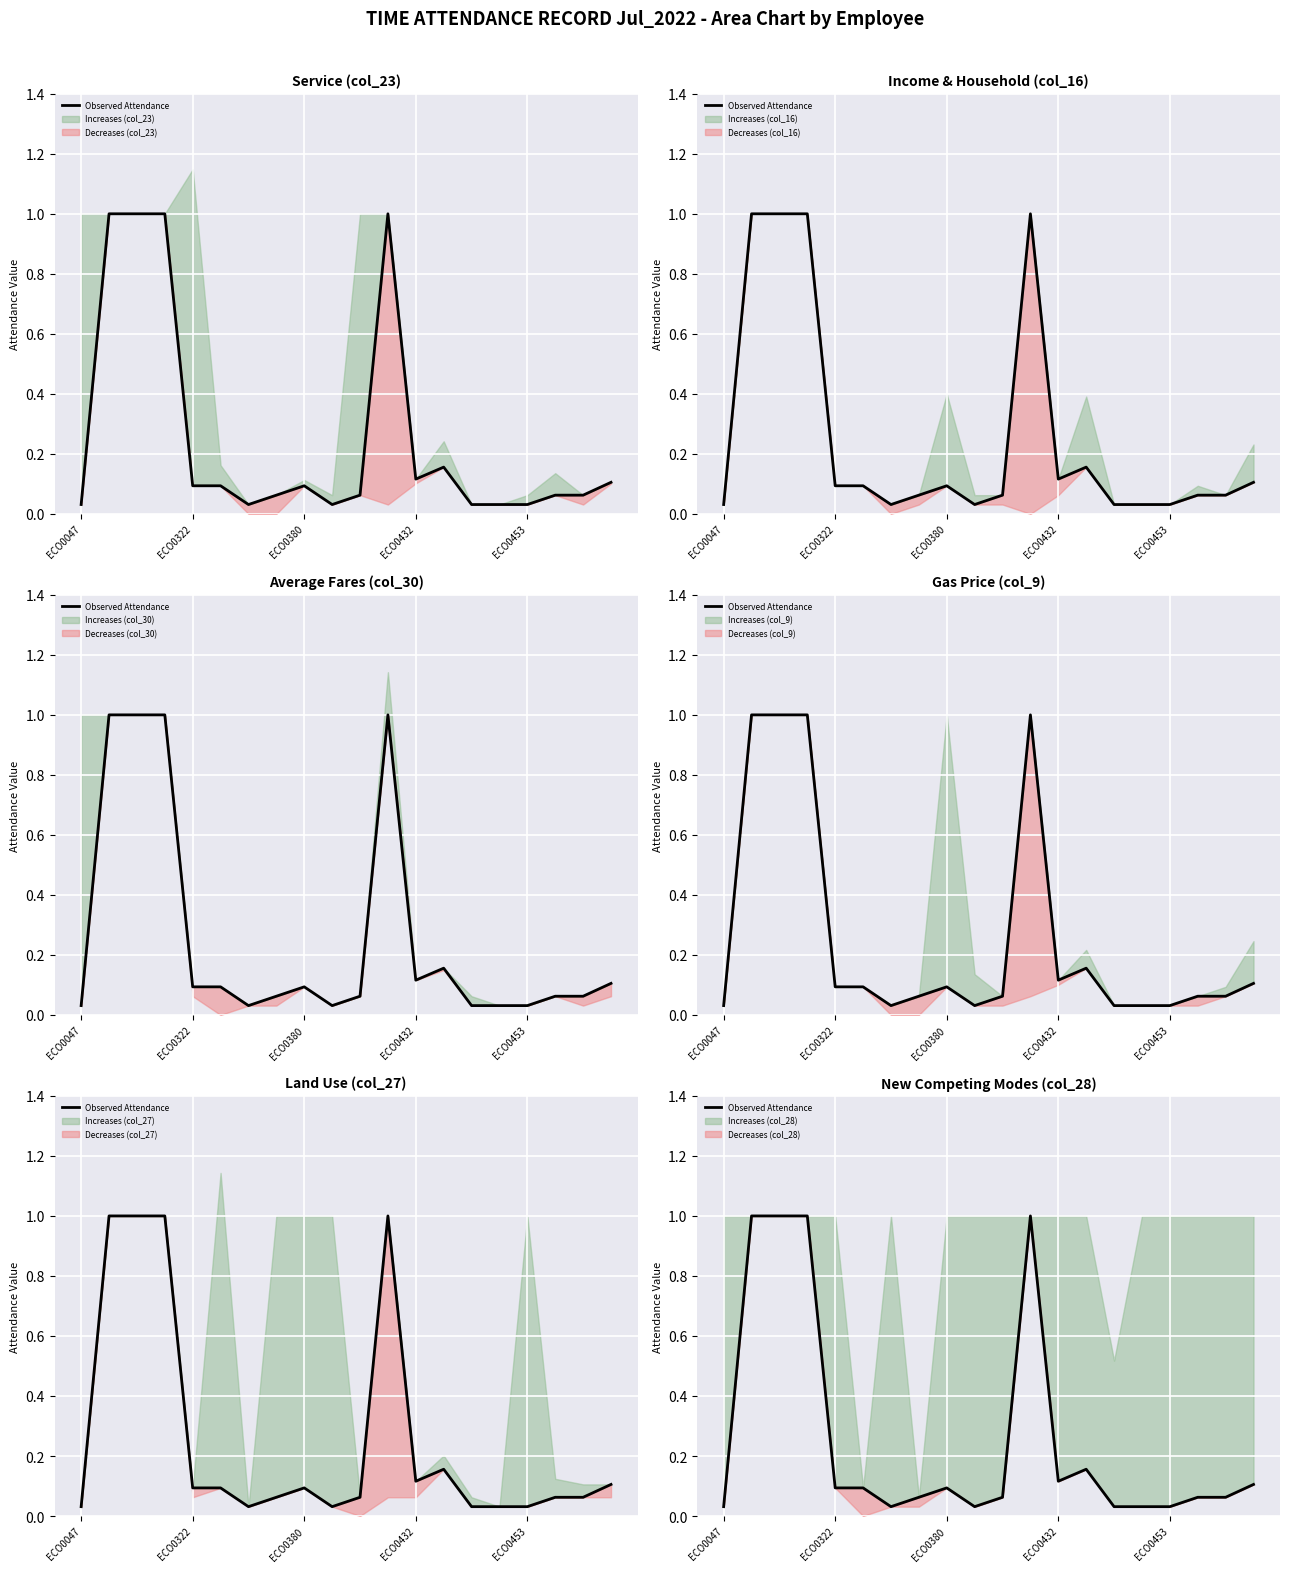

Reading left to right, list all the values displayed in this chart.

0.0	1.0	1.0	1.0	0.1	0.1	0.0	0.1	0.1	0.0	0.1	1.0	0.1	0.2	0.0	0.0	0.0	0.1	0.1	0.1